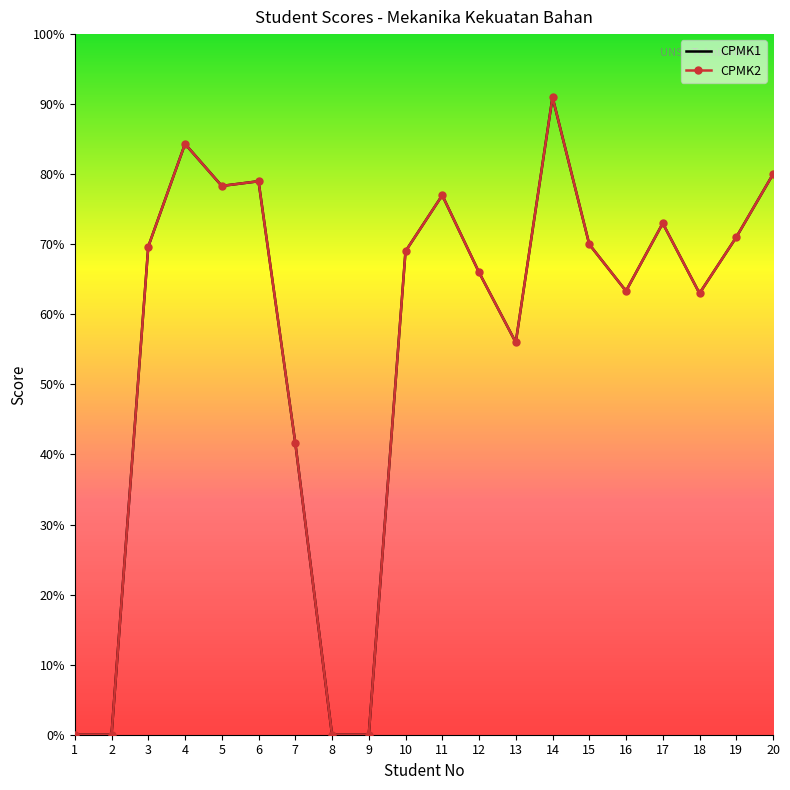

Is this an area chart (filled region under the line)?

No